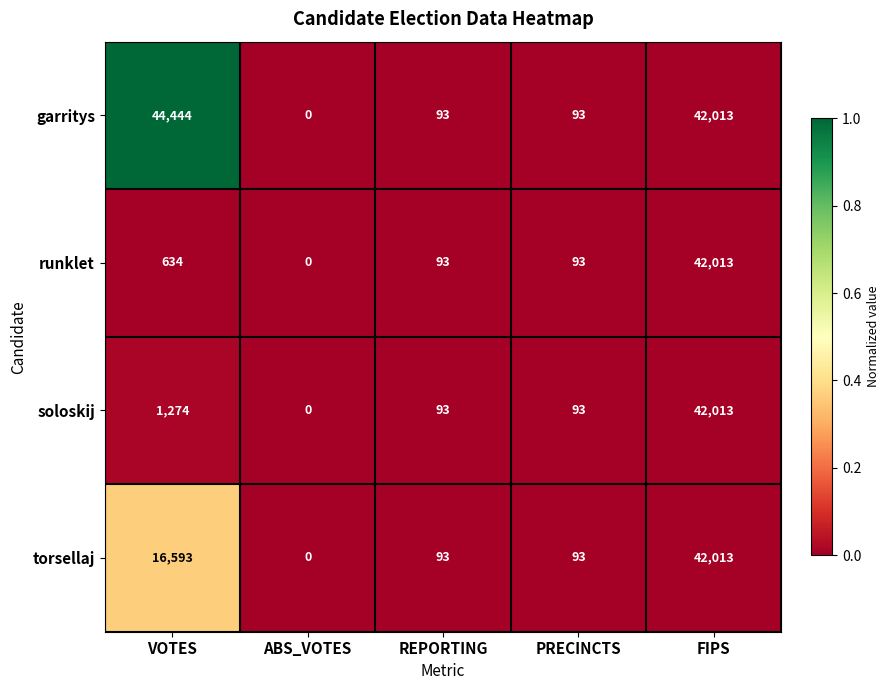

What is the difference between the highest and lowest values at VOTES?

43810